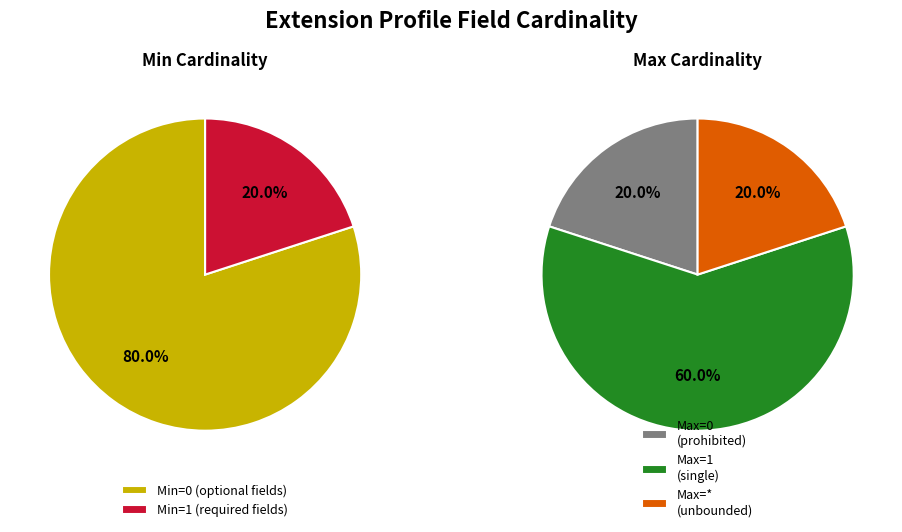

Is there a majority slice in this chart?

Yes